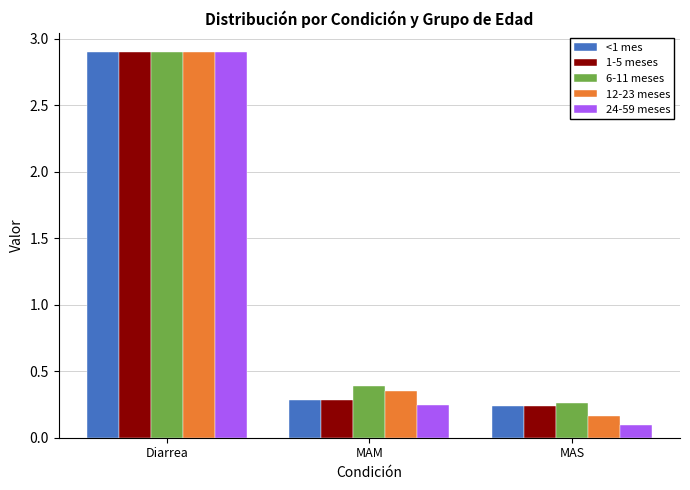

At how many categories does at least one series exceed 2?

1